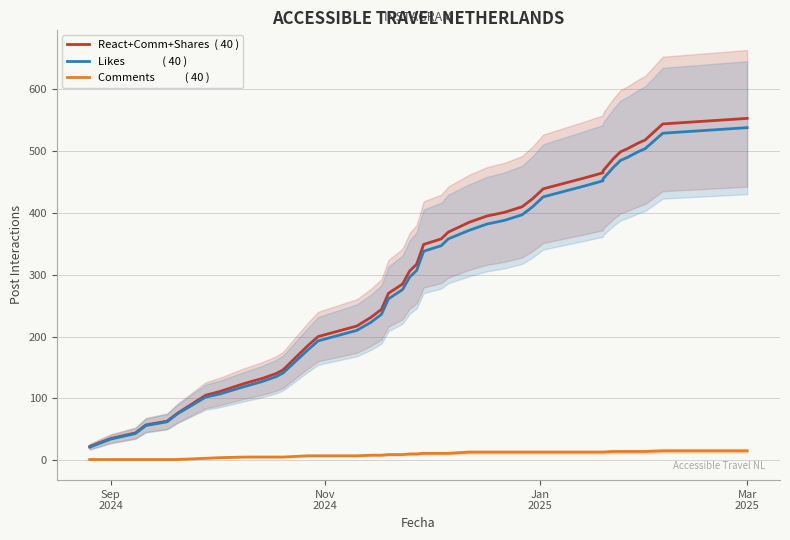

What is the minimum value for Likes               ( 40 )?

21